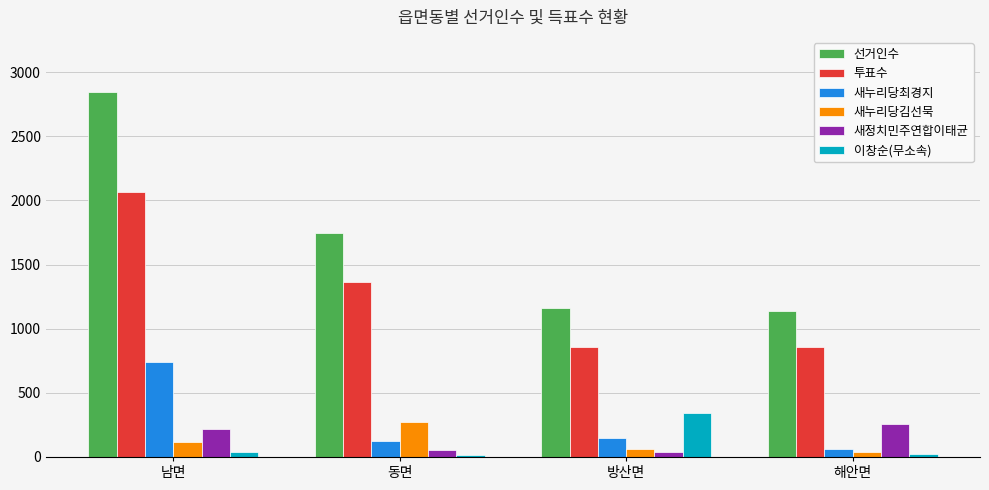

How many series are shown in this chart?

6